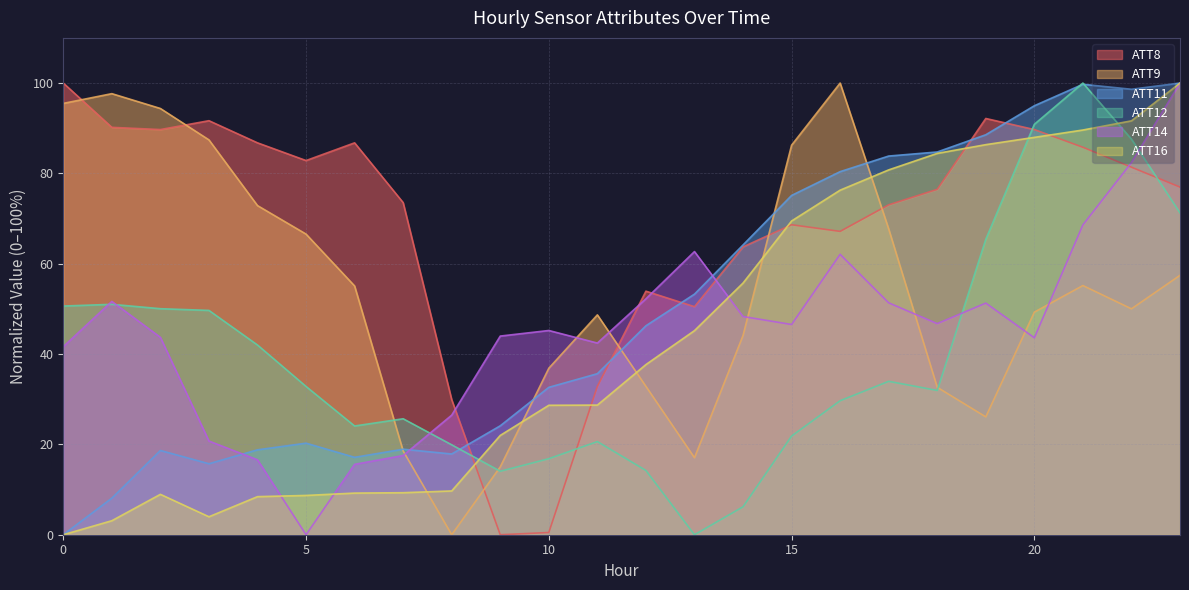

Reading left to right, extract all data points from this chart.

ATT8: 100.0	90.2	89.7	91.7	86.8	82.8	86.8	73.5	29.9	0.0	0.5	32.8	53.9	50.5	63.7	68.6	67.2	73.0	76.5	92.2	89.7	85.8	81.4	77.0
ATT9: 95.5	97.7	94.4	87.4	72.9	66.6	55.1	18.5	0.0	15.0	36.9	48.7	32.8	17.0	44.1	86.2	100.0	67.7	32.6	26.1	49.3	55.2	50.0	57.4
ATT11: 0.0	8.1	18.7	15.7	18.8	20.3	17.1	18.9	17.9	24.1	32.6	35.7	46.3	53.3	64.2	75.1	80.4	83.8	84.7	88.6	95.0	99.7	98.6	100.0
ATT12: 50.6	51.0	50.0	49.7	42.0	32.8	24.1	25.7	19.9	14.1	16.8	20.6	14.2	0.0	6.2	21.8	29.7	34.0	31.9	65.4	90.9	100.0	87.6	71.3
ATT14: 41.6	51.7	43.7	20.7	16.6	0.0	15.6	17.5	26.5	44.0	45.2	42.4	52.2	62.7	48.3	46.5	62.1	51.3	46.7	51.3	43.6	68.6	82.4	100.0
ATT16: 0.0	3.1	8.9	4.0	8.4	8.7	9.2	9.3	9.7	22.0	28.7	28.7	37.7	45.2	55.7	69.5	76.3	80.8	84.4	86.4	88.0	89.6	91.6	100.0